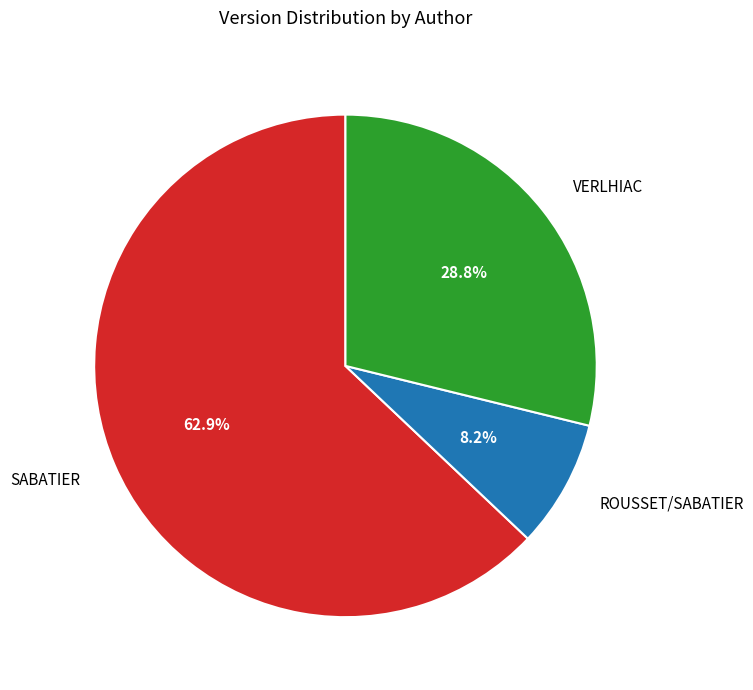

Count the number of slices in the pie.

3